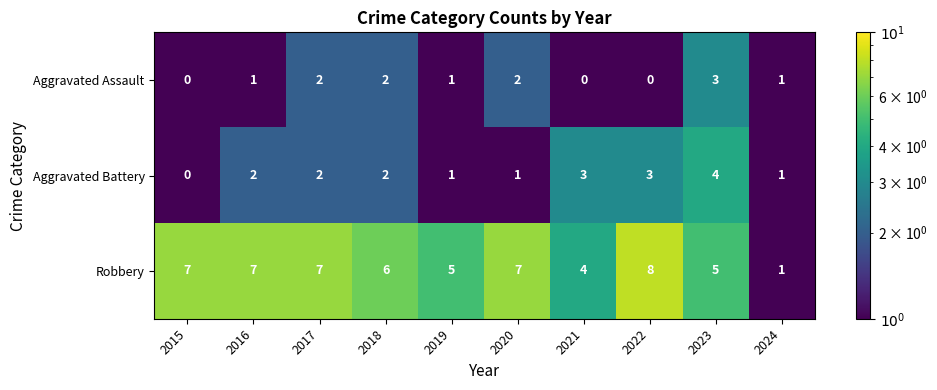

Reading right to left, extract all data points from this chart.

Aggravated Assault: 1	3	0	0	2	1	2	2	1	0
Aggravated Battery: 1	4	3	3	1	1	2	2	2	0
Robbery: 1	5	8	4	7	5	6	7	7	7